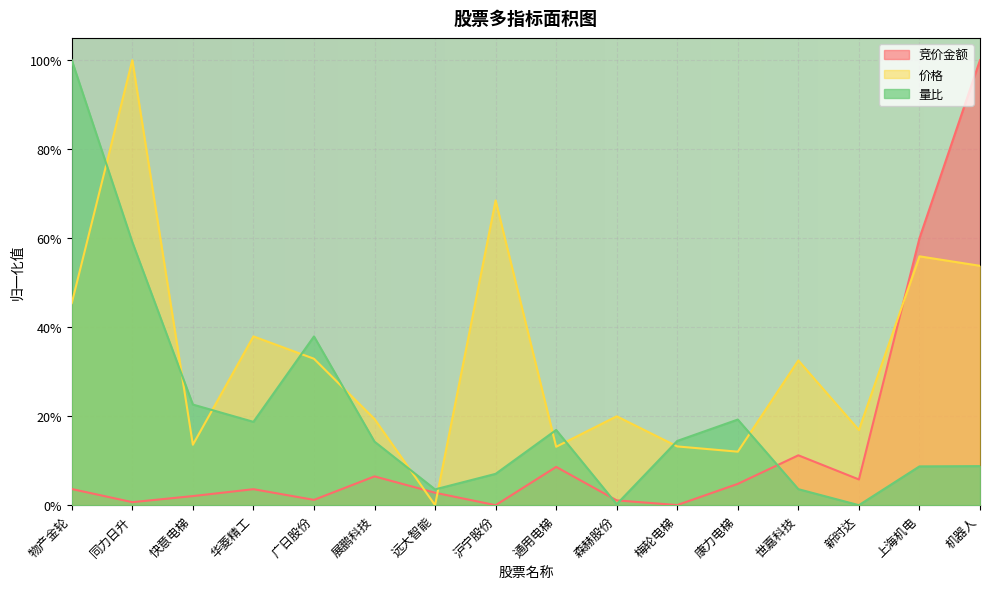

Reading left to right, extract all data points from this chart.

竞价金额: 0.0	0.0	0.0	0.0	0.0	0.1	0.0	0.0	0.1	0.0	0.0	0.0	0.1	0.1	0.6	1.0
价格: 0.5	1.0	0.1	0.4	0.3	0.2	0.0	0.7	0.1	0.2	0.1	0.1	0.3	0.2	0.6	0.5
量比: 1.0	0.6	0.2	0.2	0.4	0.1	0.0	0.1	0.2	0.0	0.1	0.2	0.0	0.0	0.1	0.1